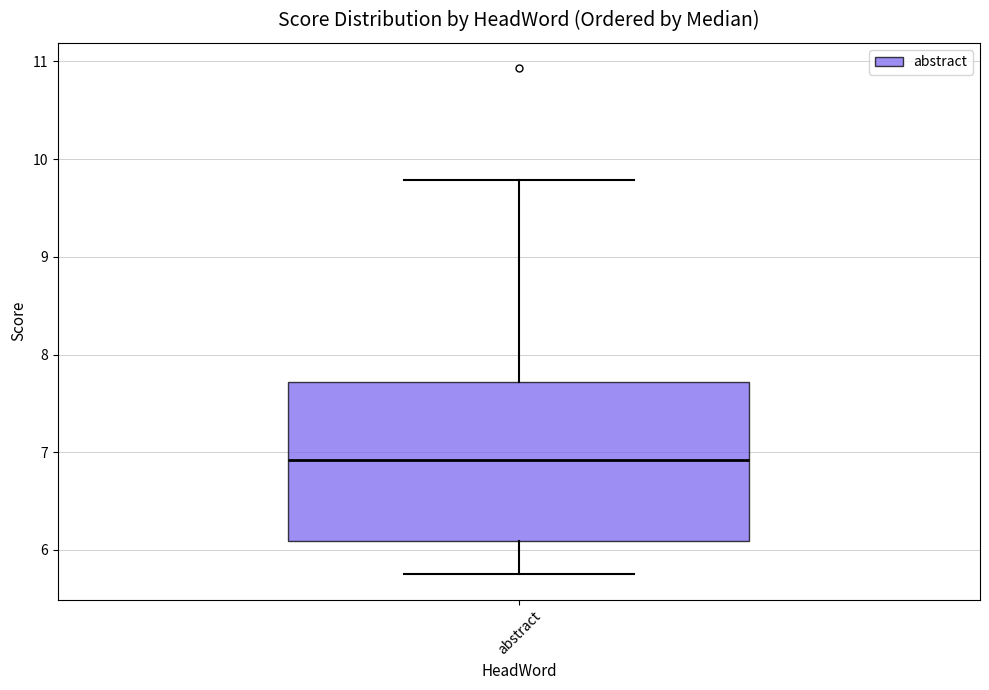

Where does the upper whisker of the box for abstract end on the y-axis? The values are not printed on the chart, so give them approximately, as read against the axis.

9.8